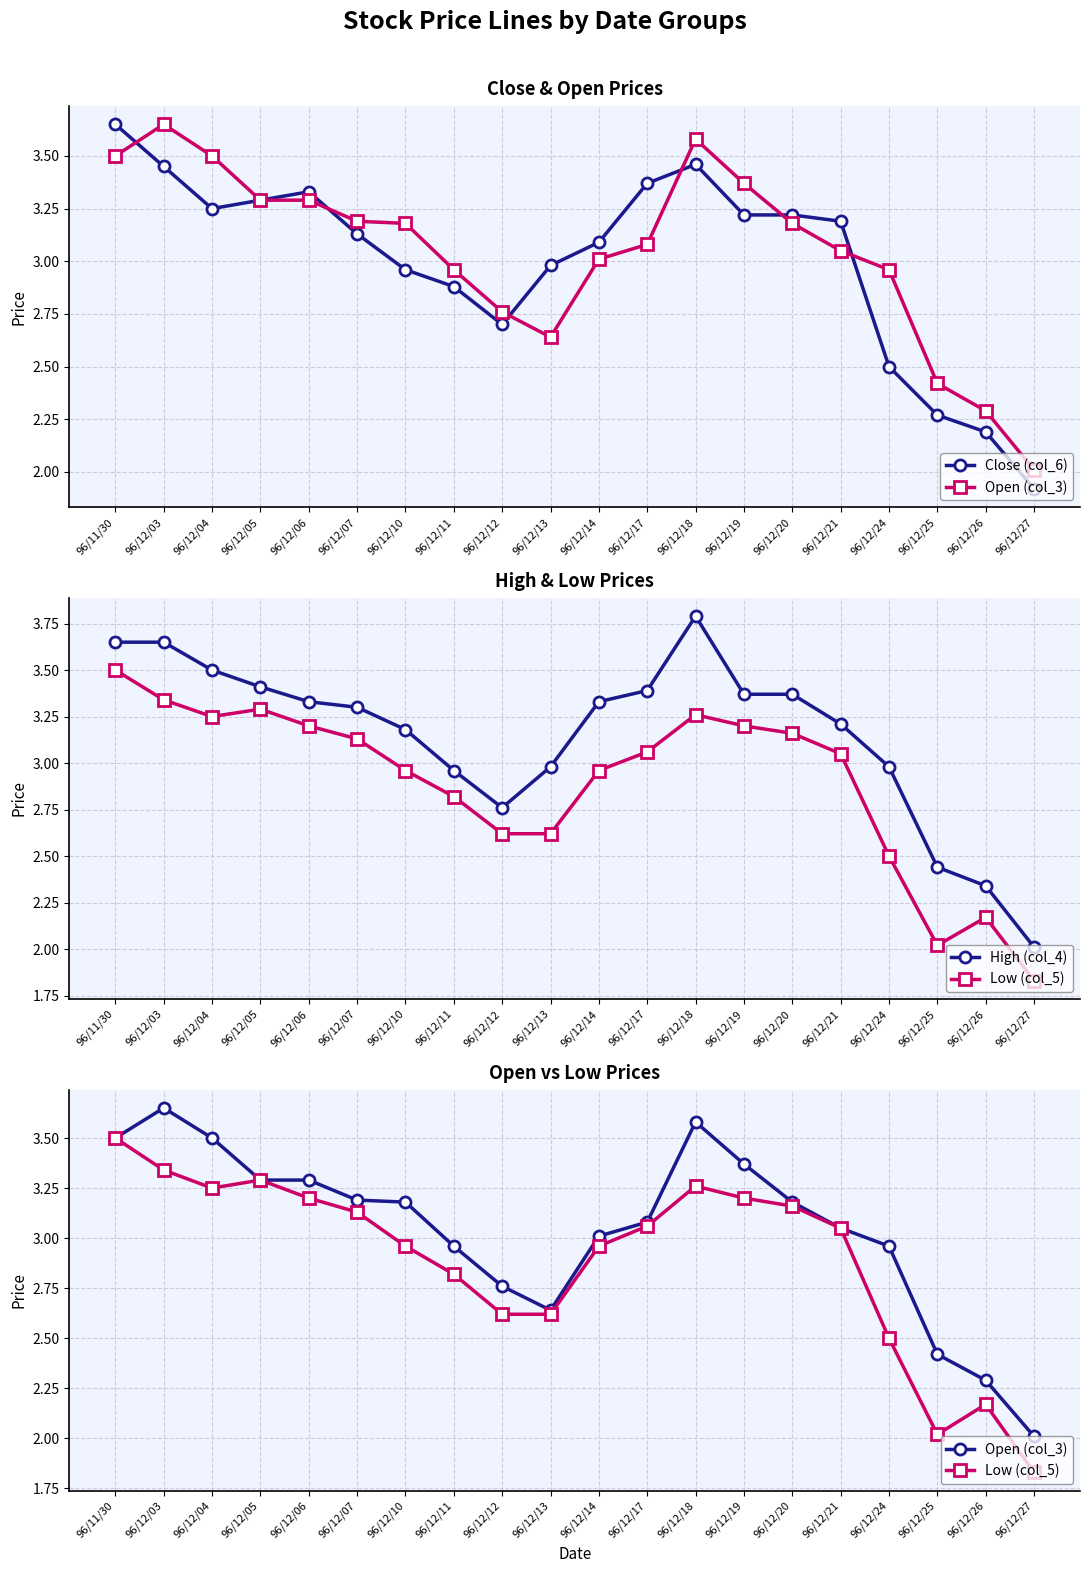

What is the difference between the second highest and minimum values in the Close (col_6) series?

1.5